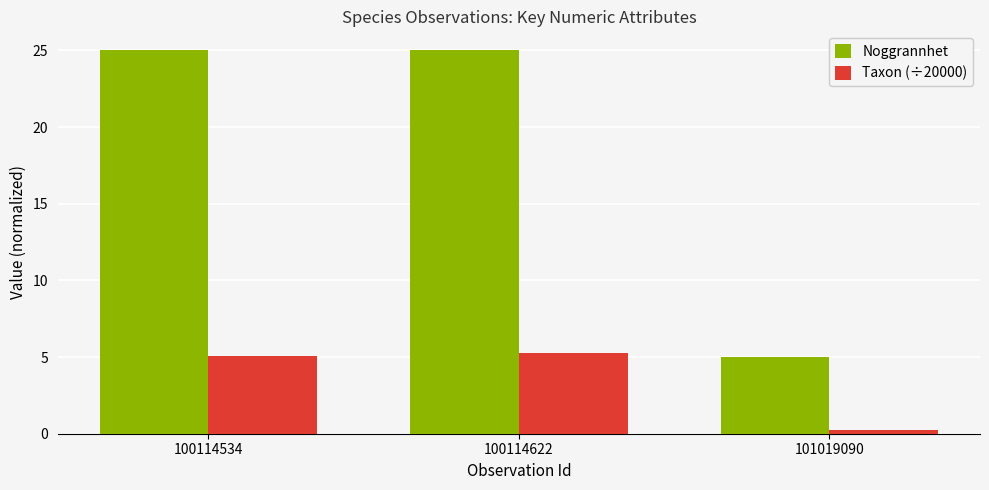

Count the number of data series in this chart.

2